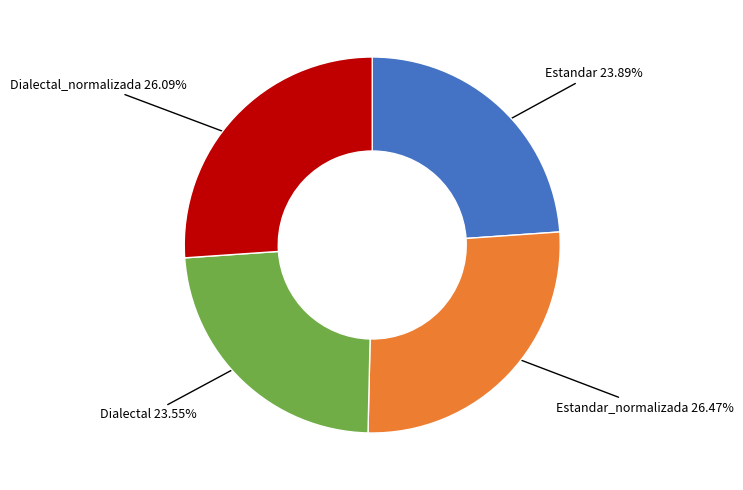

To the nearest percent, what is the difference between the largest and smallest slice percentages?

3%